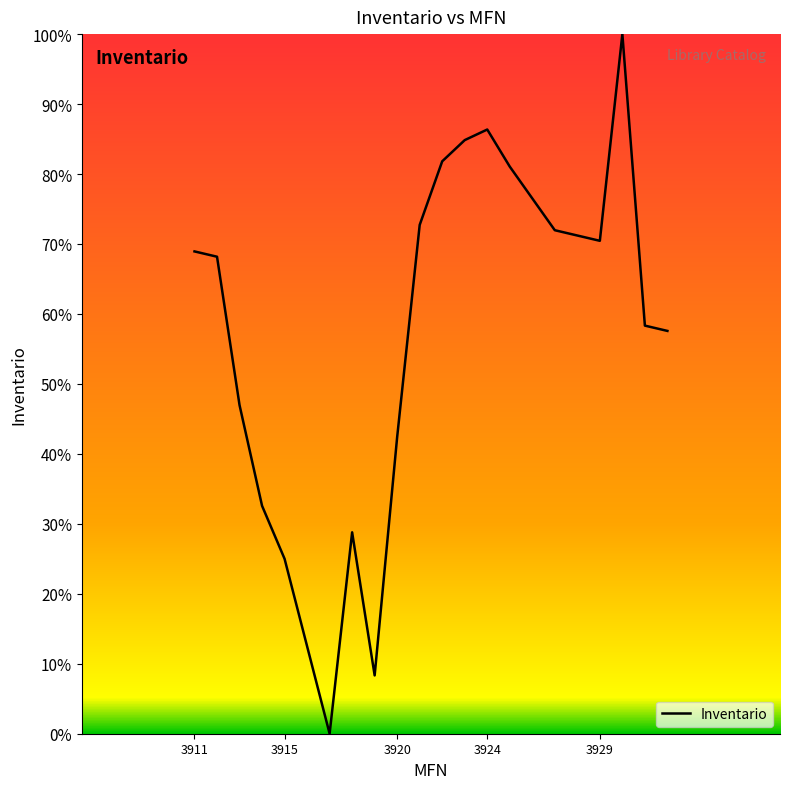

What is the greatest value displayed?

100.0